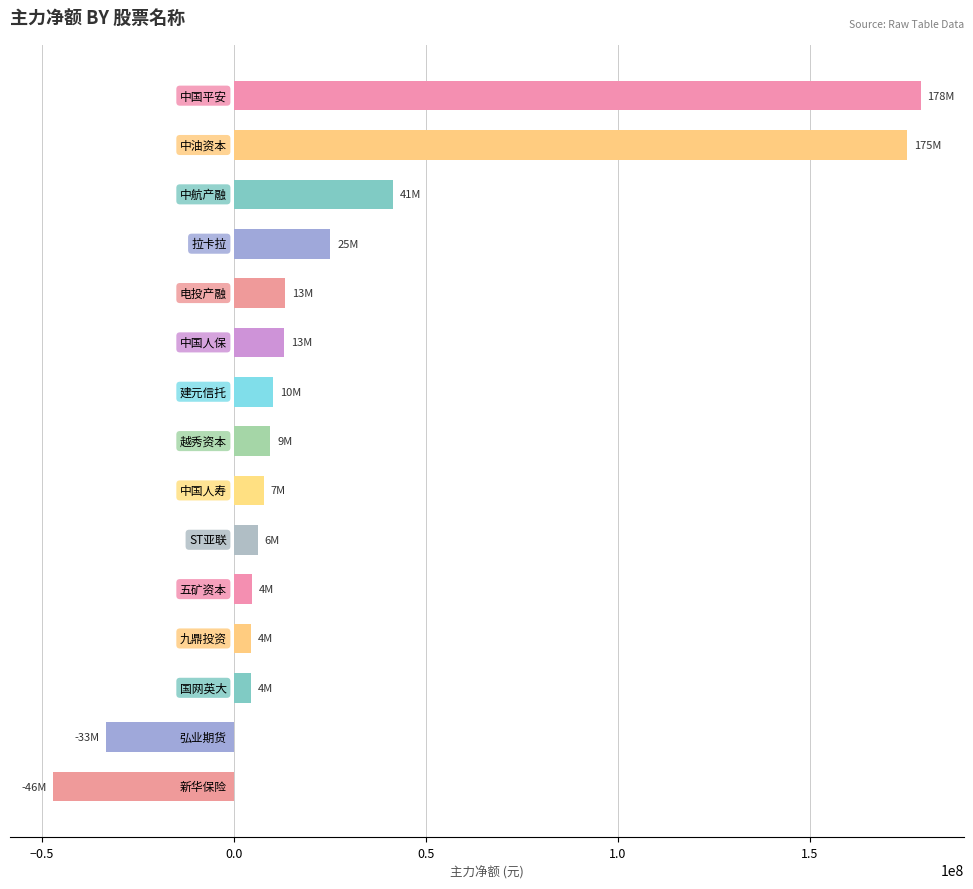

What is the greatest value displayed?

178918487